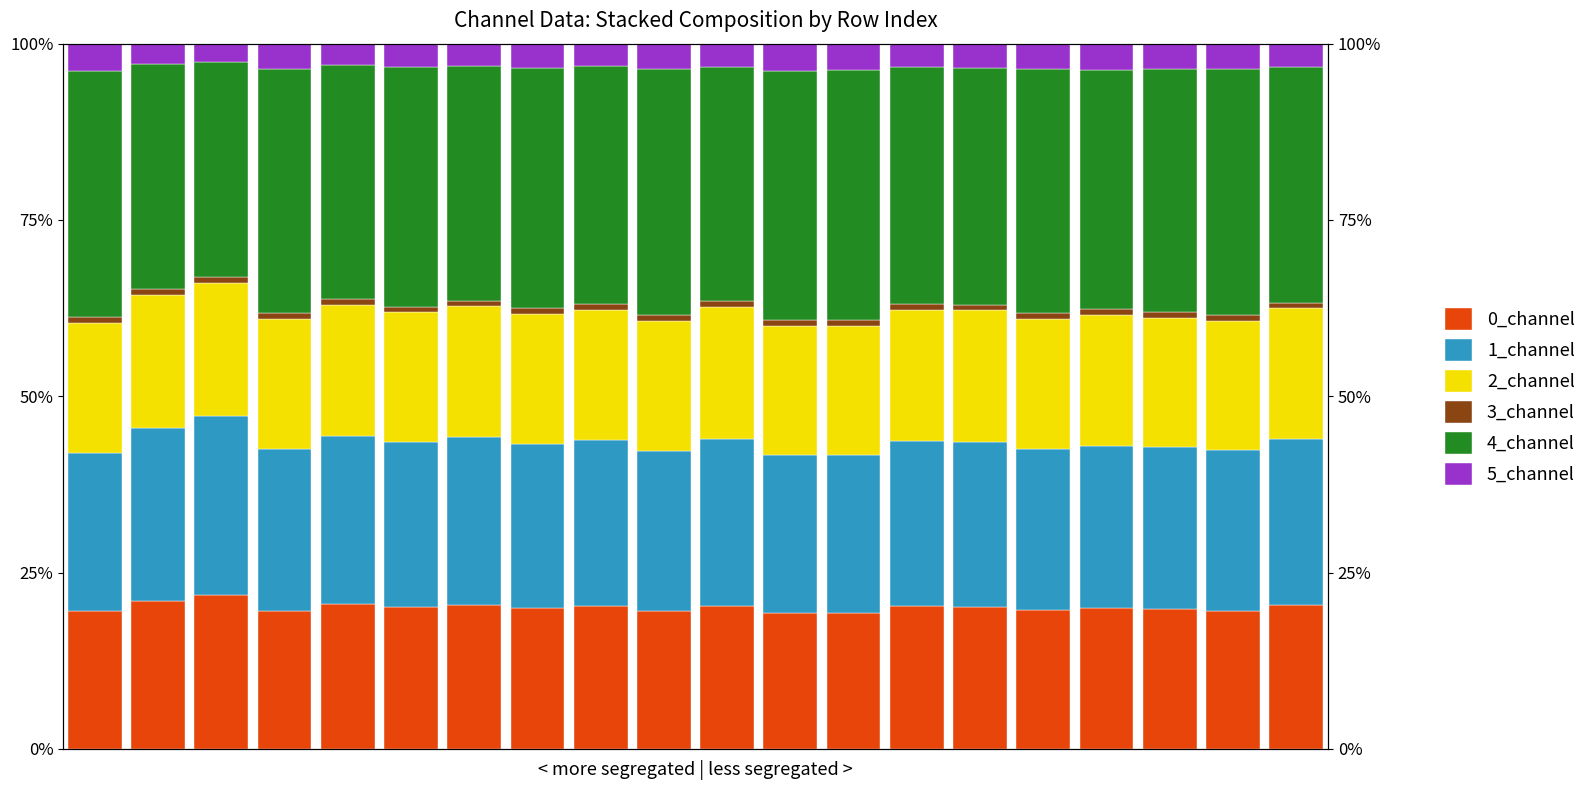

What is the difference between the second highest and minimum values in the 0_channel series?

1.8